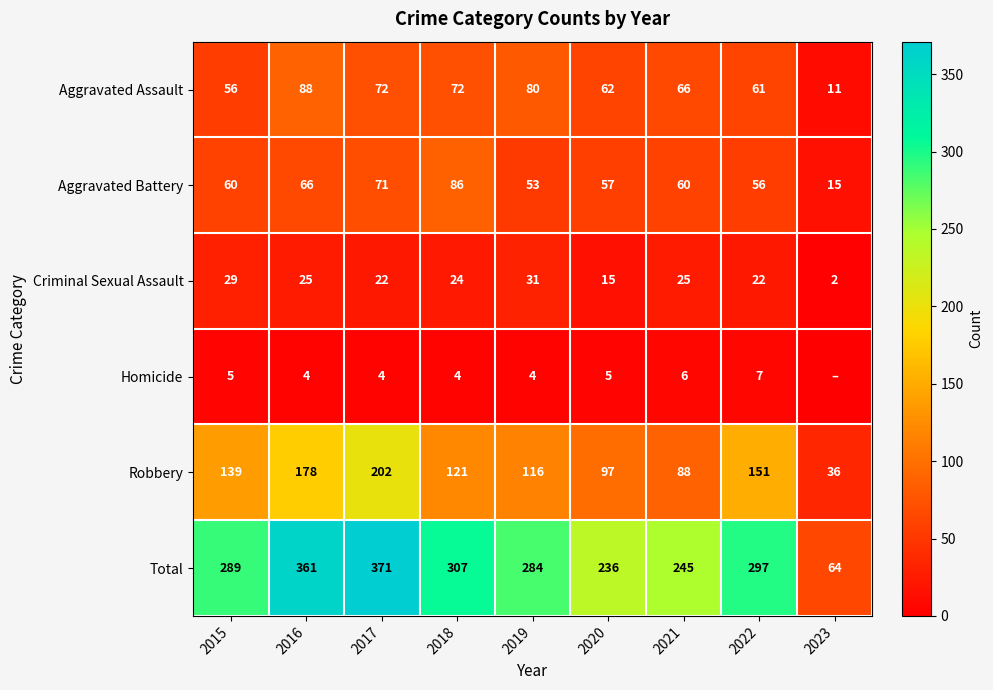

At which label does Robbery reach its peak?

2017